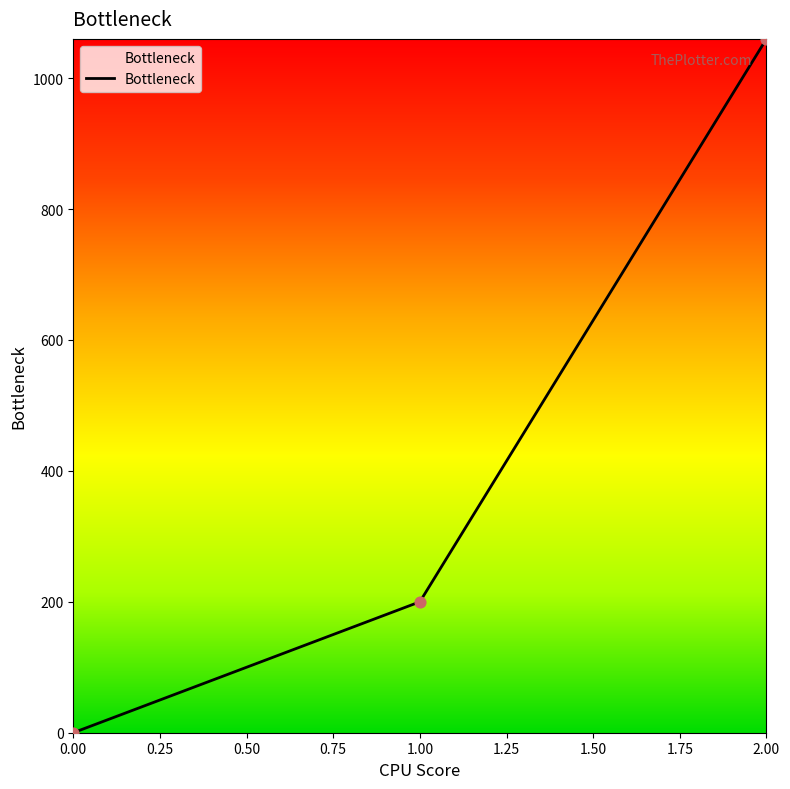

Between 0.00 and 2.00, which is larger?

2.00